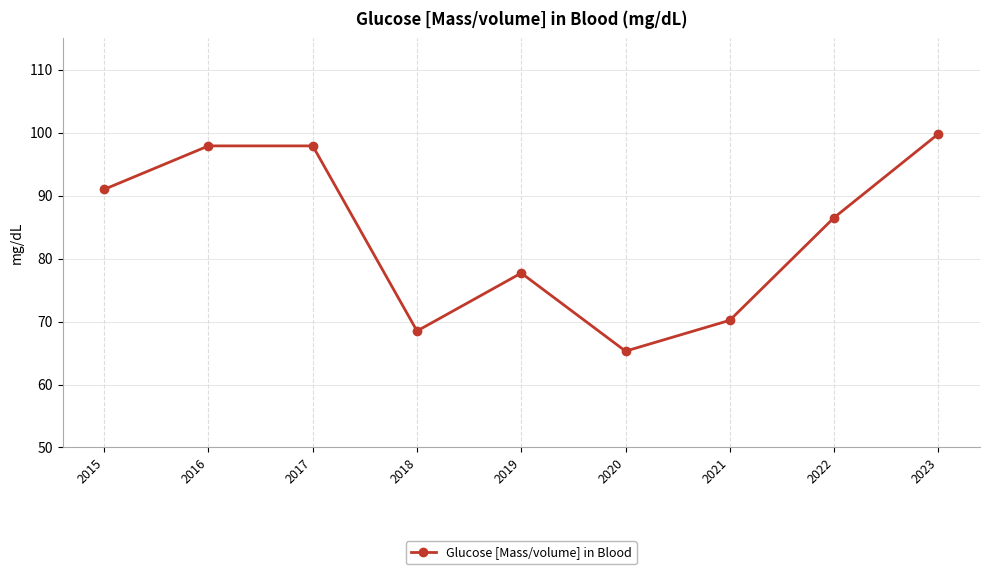

At which label does the data first exceed 86?

2015